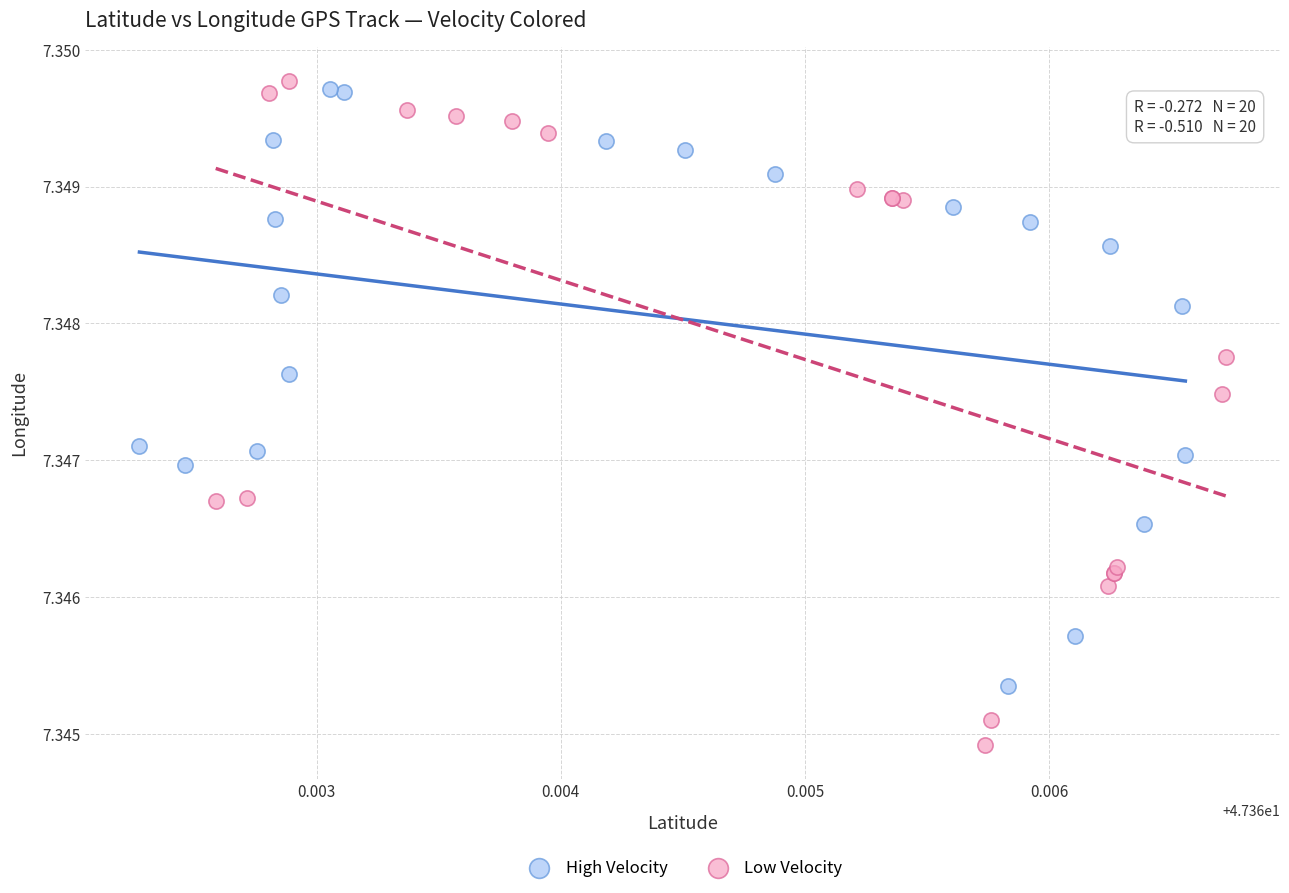

Which series has the widest spread of Y values?

Low Velocity